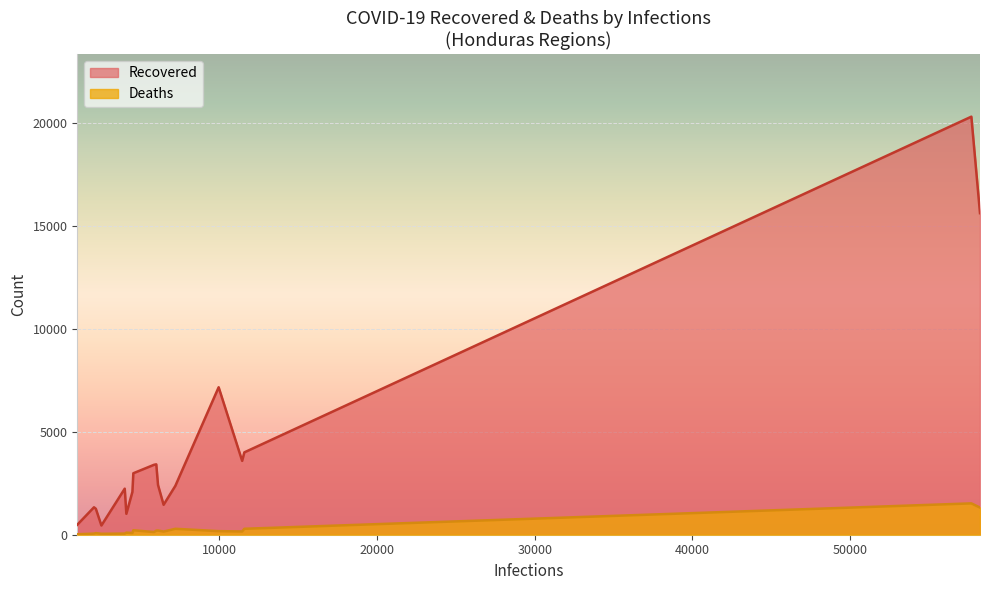

True or false: Recovered and Deaths intersect in this chart.

False